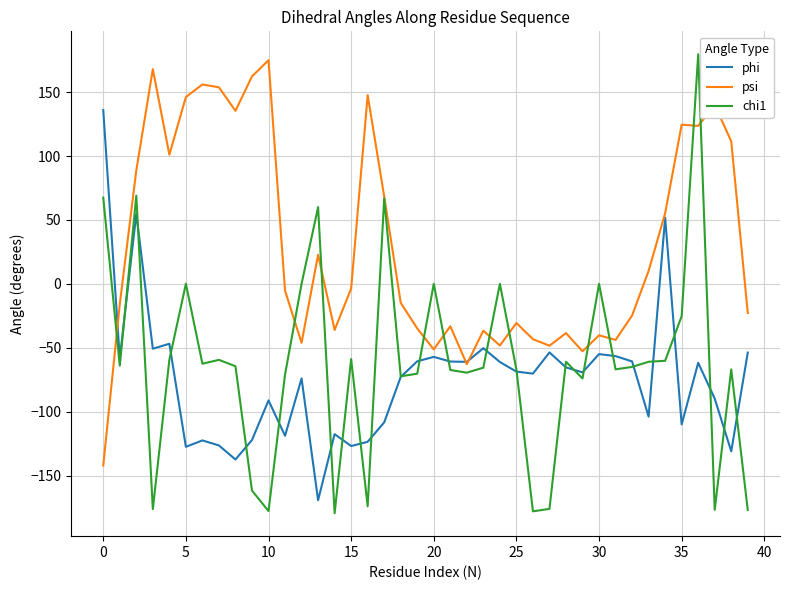

What is the smallest value displayed?

-179.5